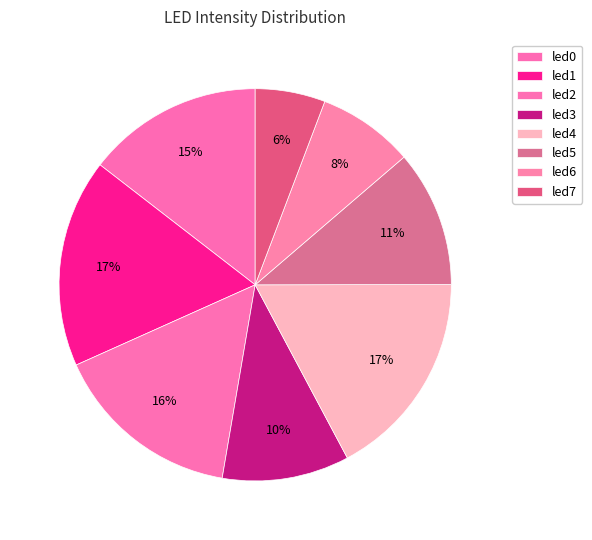

What is the smallest slice in the pie chart?

led7